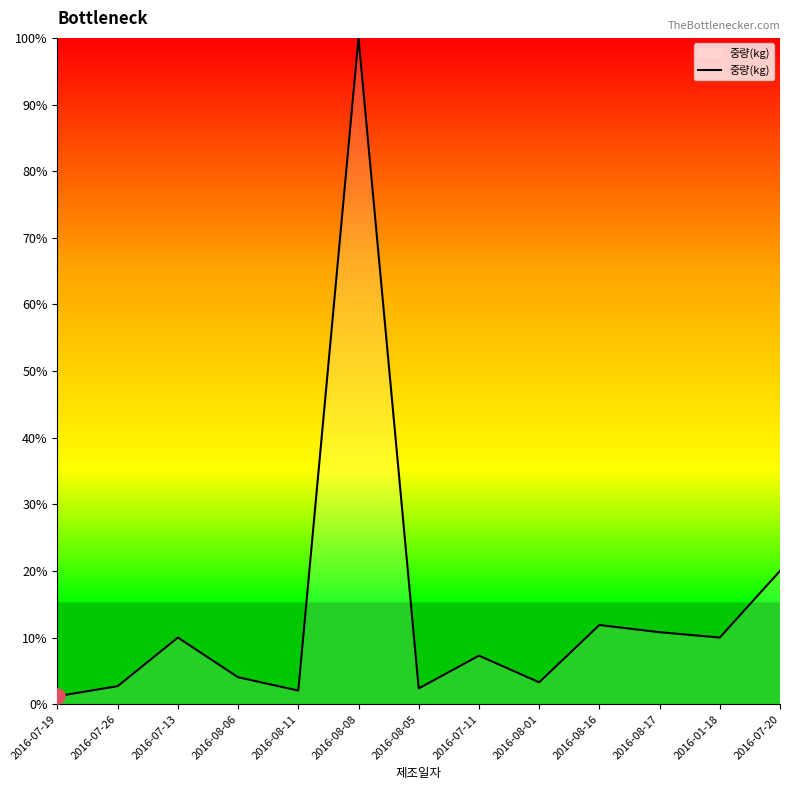

Between 2016-08-01 and 2016-07-13, which is larger?

2016-07-13